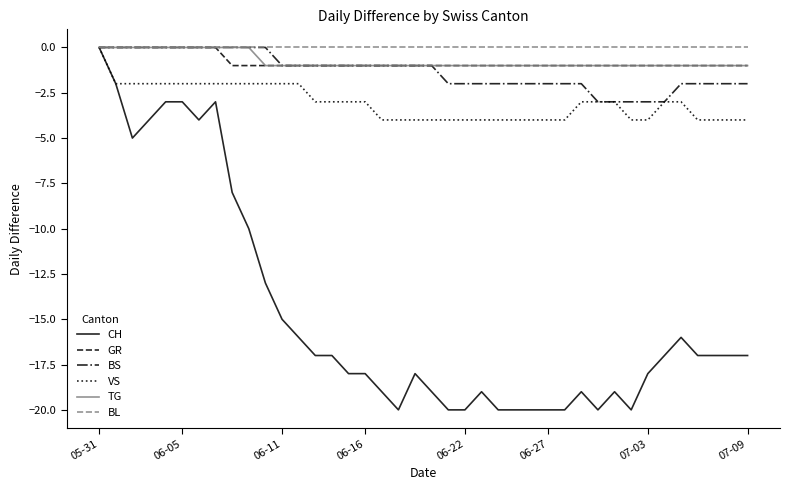

What is the difference between the second highest and second lowest values in the BS series?

3